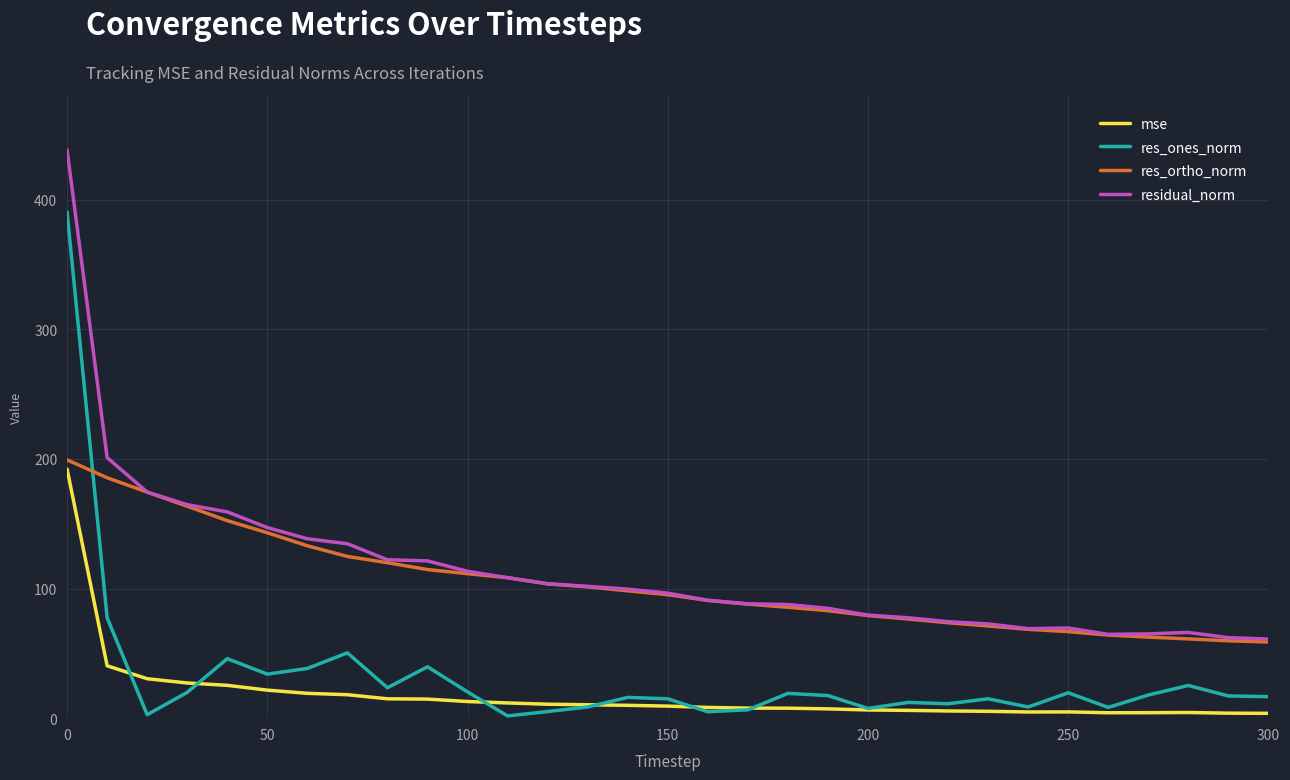

What is the greatest value displayed?

438.4